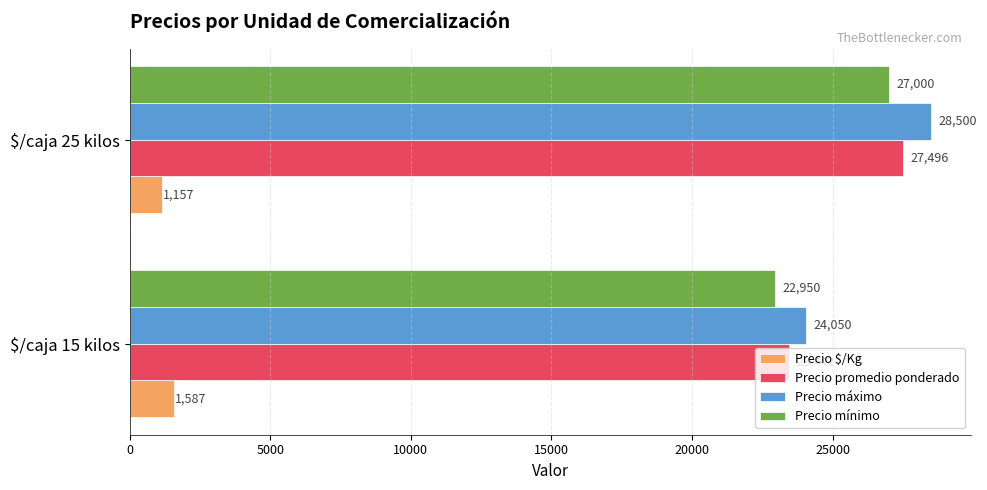

True or false: Precio máximo has a value of 28500 at $/caja 25 kilos.

True